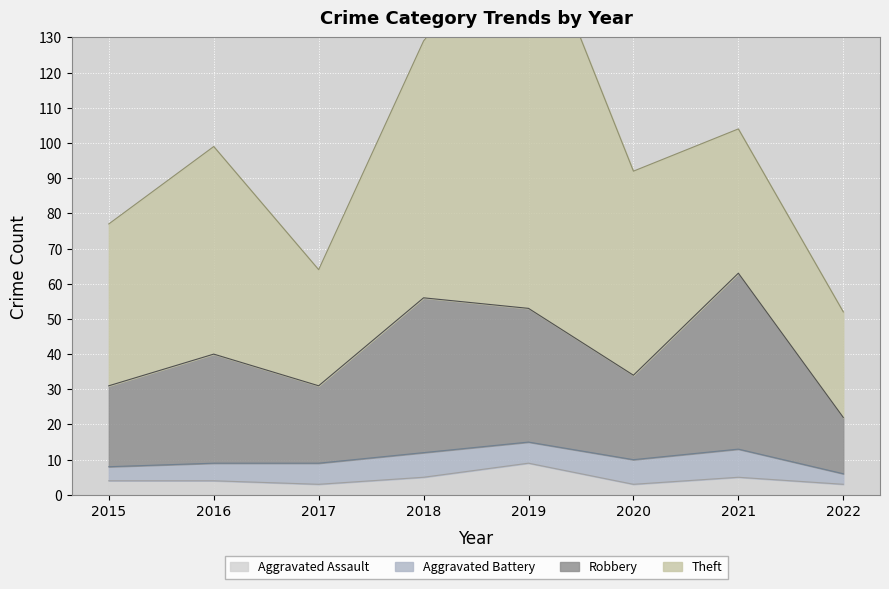

How many interior local peaks does the Aggravated Assault series have?

2